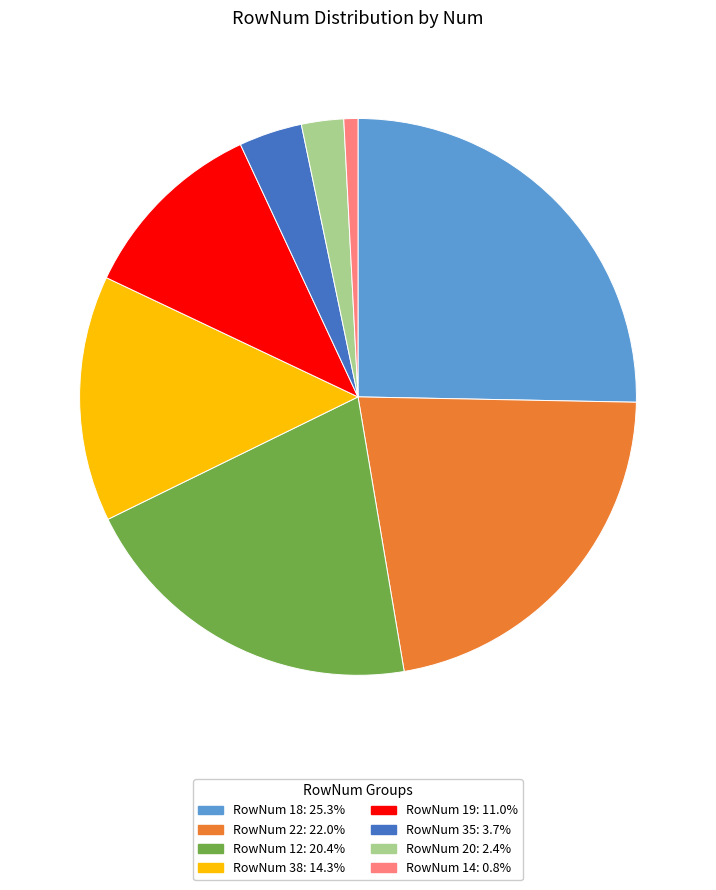

Is there any slice that represents more than half of the pie?

No